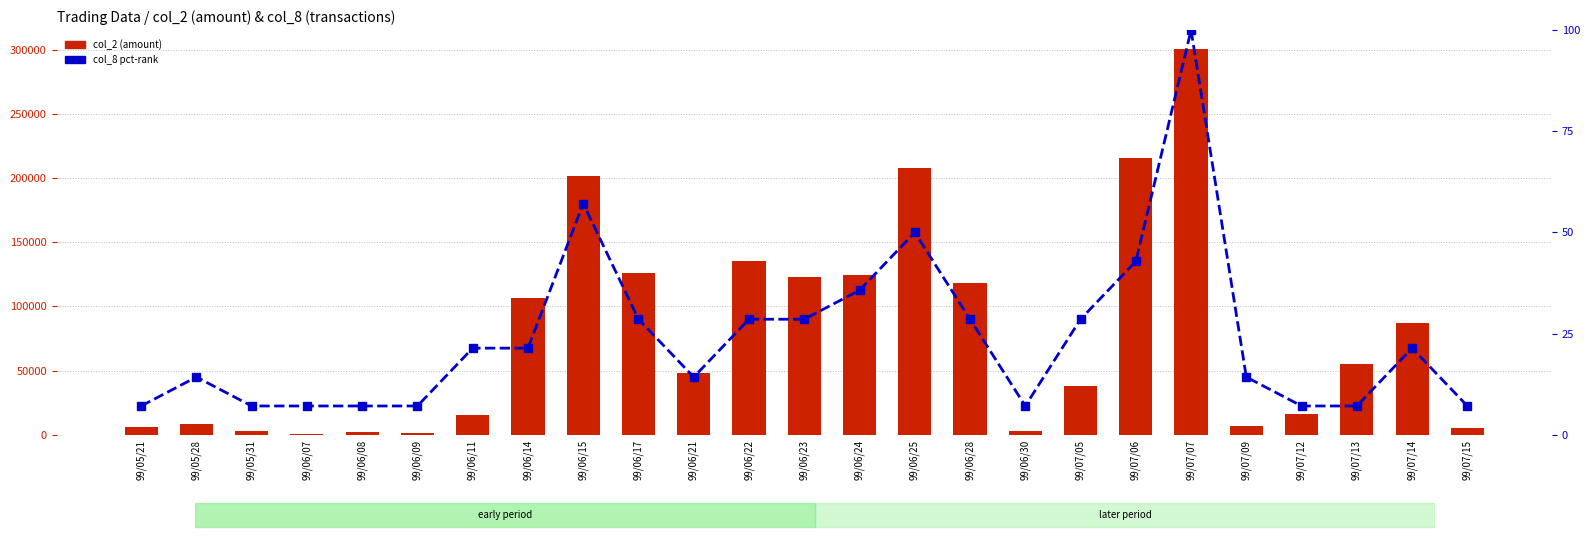

At which category is the sum across all series the highest?

99/07/07